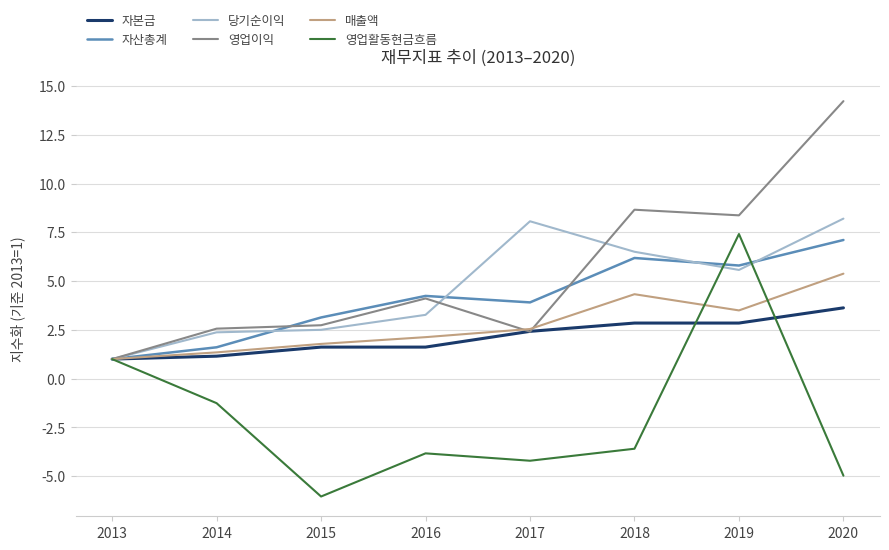

What are all the series names shown in the legend?

자본금, 자산총계, 당기순이익, 영업이익, 매출액, 영업활동현금흐름